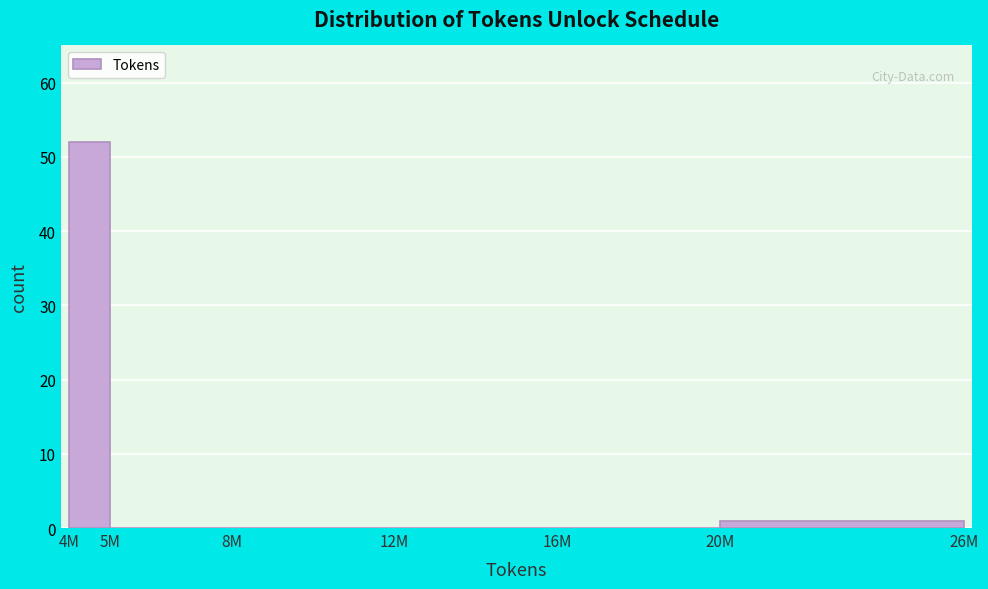

Reading left to right, extract all data points from this chart.

4M=52	5M=0	8M=0	12M=0	16M=0	20M=1